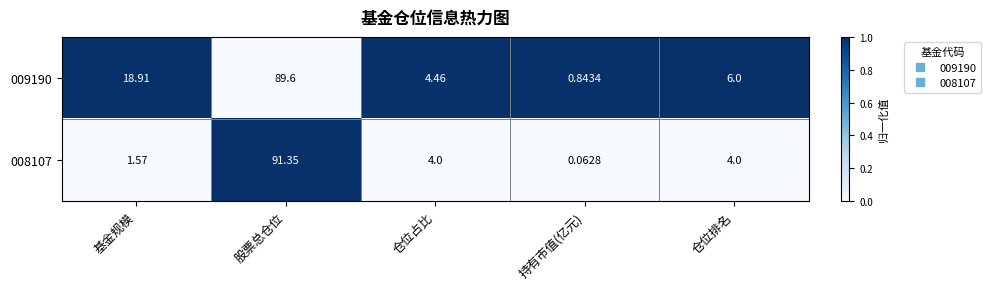

At which category is the sum across all series the highest?

股票总仓位